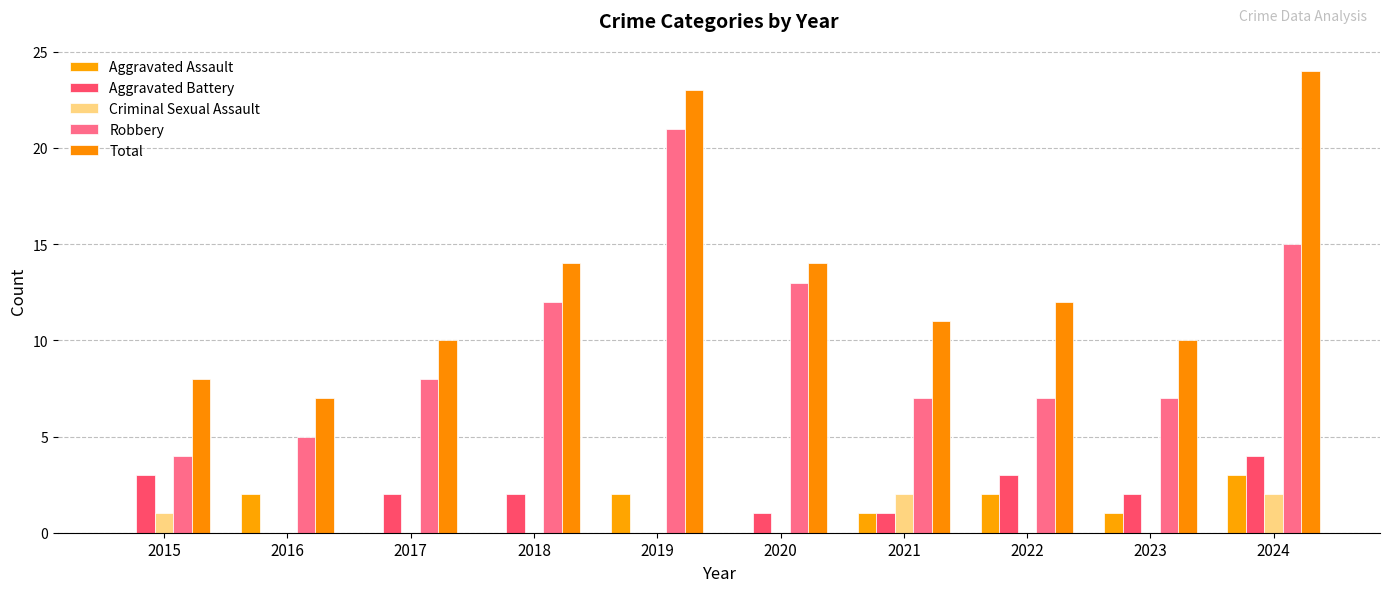

At which label does Total reach its minimum?

2016